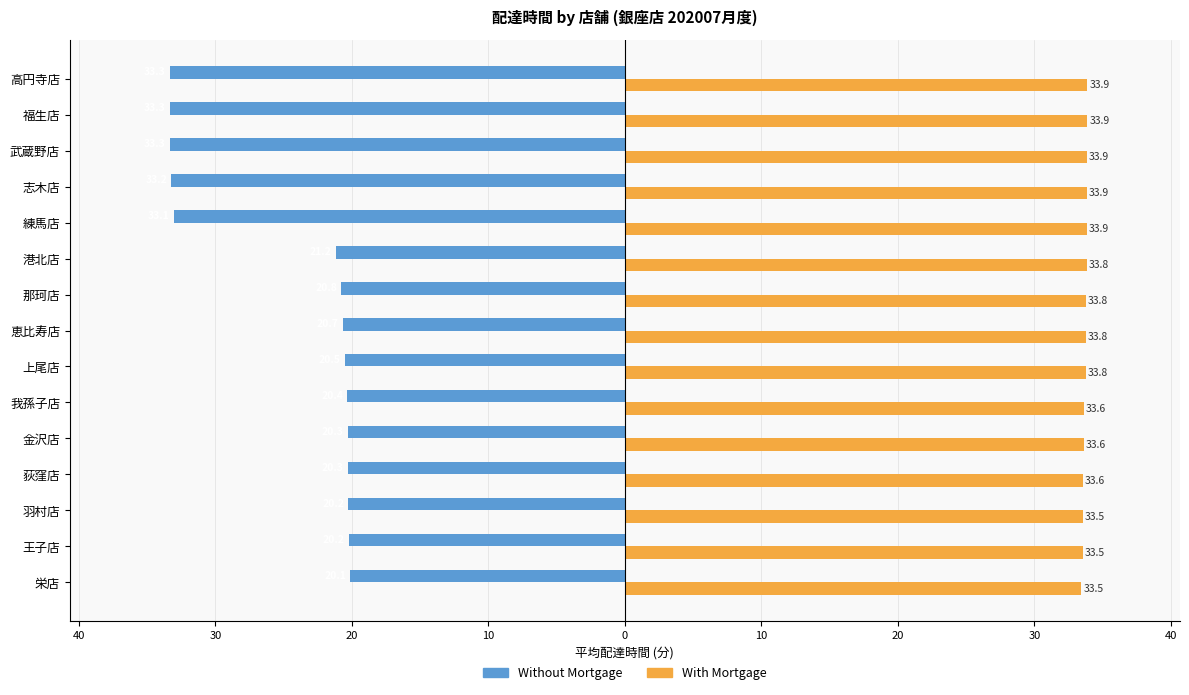

What are all the series names shown in the legend?

Without Mortgage, With Mortgage